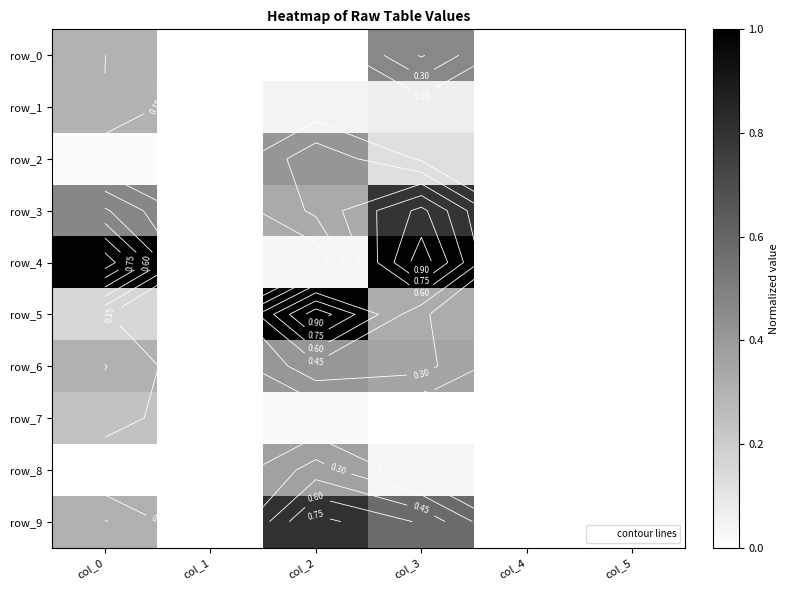

Is the value of row_9 at col_1 greater than the value of row_5 at col_1?

No